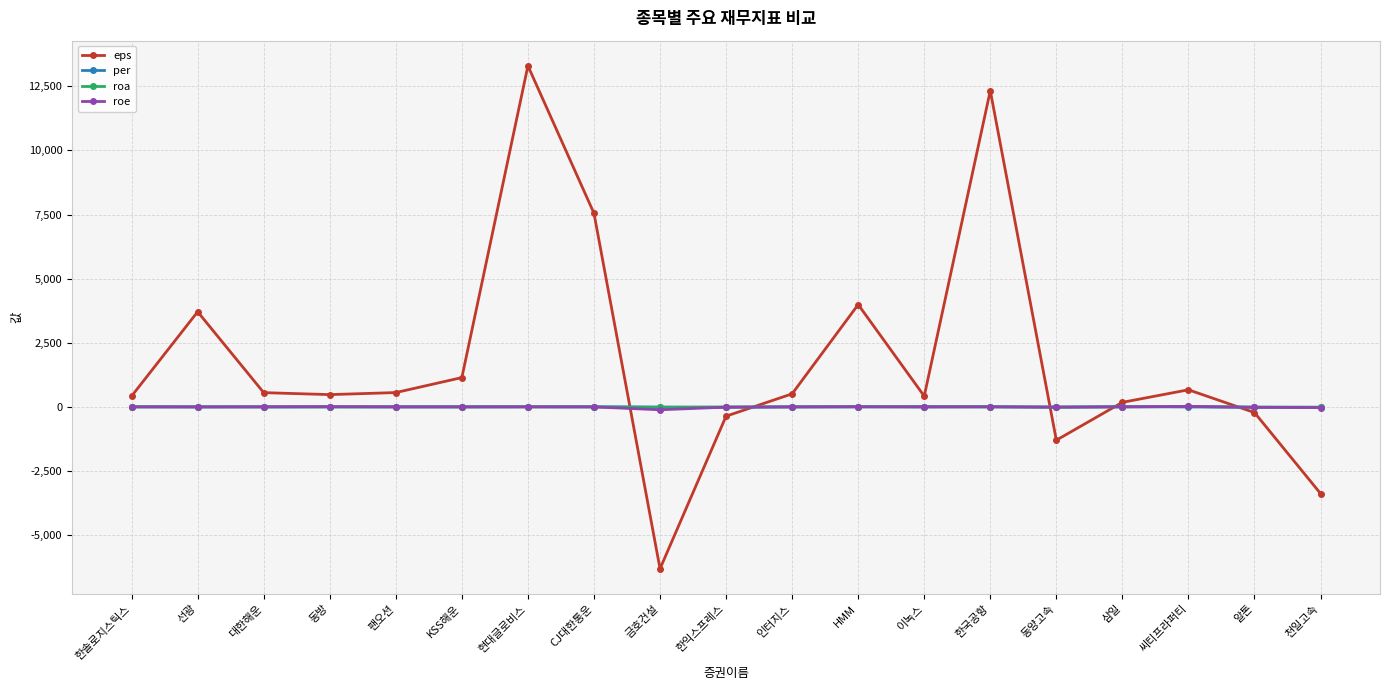

Where does the per series first go above 4?

한솔로지스틱스